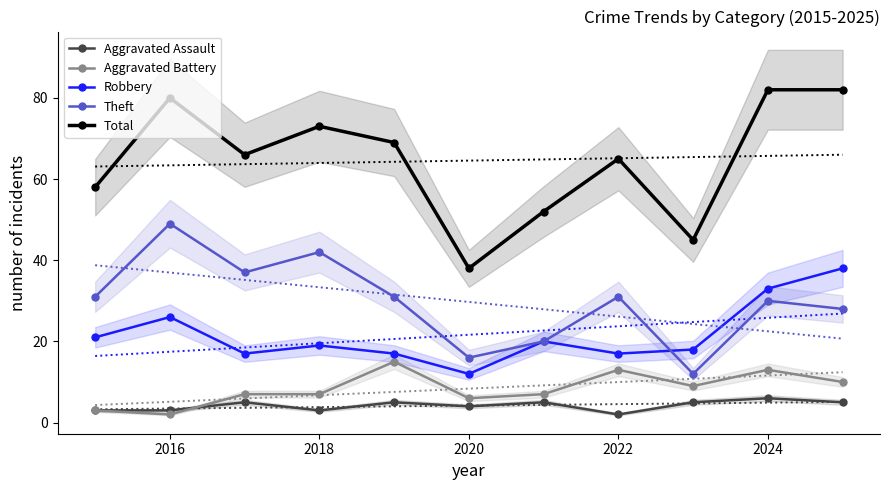

Is it true that Theft equals 13 at 2018?

False